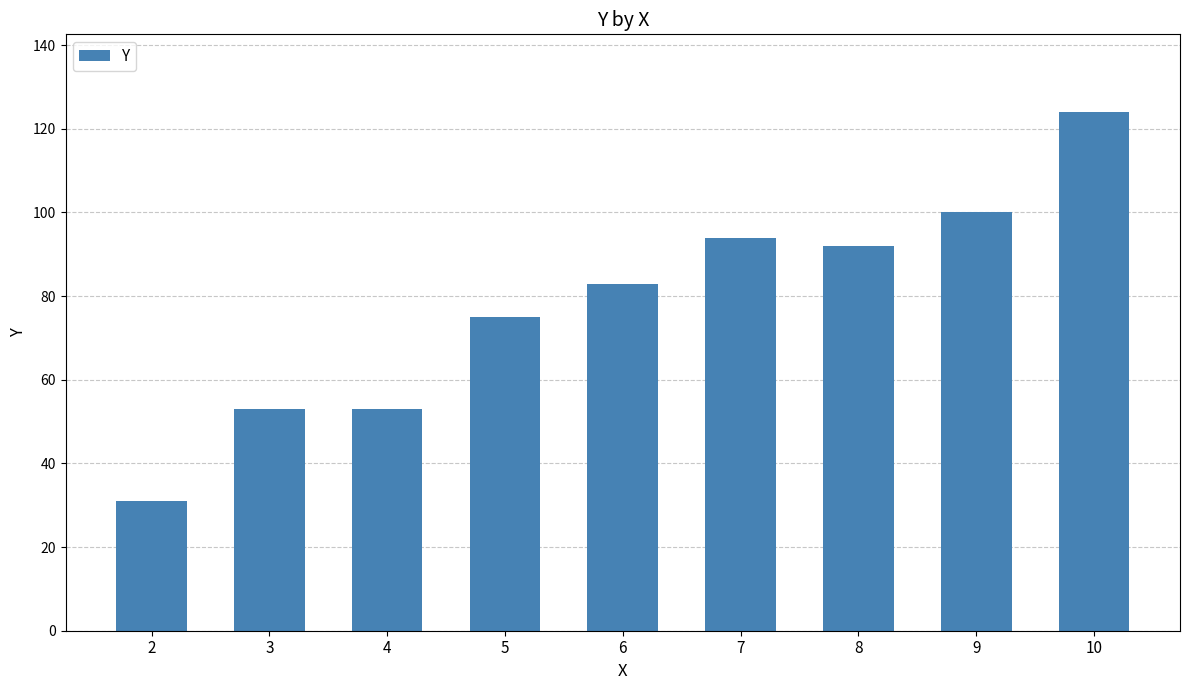

Reading left to right, extract all data points from this chart.

31	53	53	75	83	94	92	100	124